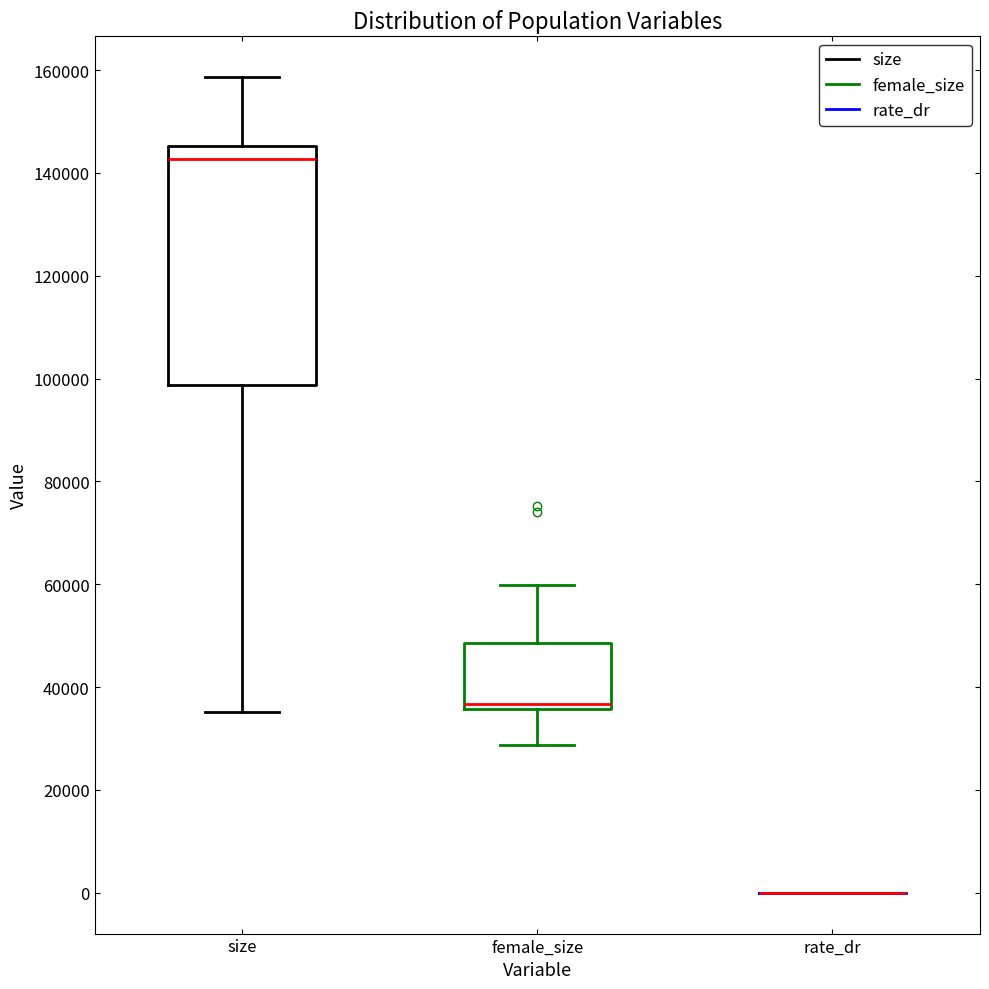

Reading left to right, transcribe this box plot: for each box, give where its median line is, the range the box spans, and where its two whiskers end, as read against the y-axis. The values are not printed on the chart, so give them approximately, as read against the axis.

size: median 142000, box 98000 to 146000, whiskers 36000 to 158000
female_size: median 36000 (just above the box's lower edge), box 36000 to 48000, whiskers 28000 to 60000
rate_dr: box collapsed to a line at 0, whiskers 0 to 0